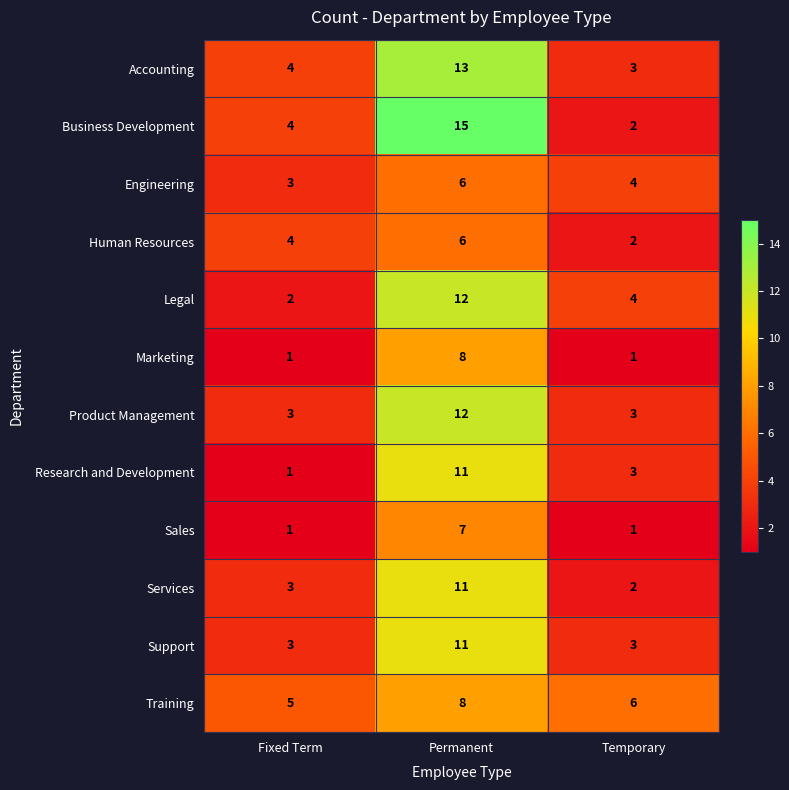

Is it true that Research and Development equals 4 at Permanent?

False